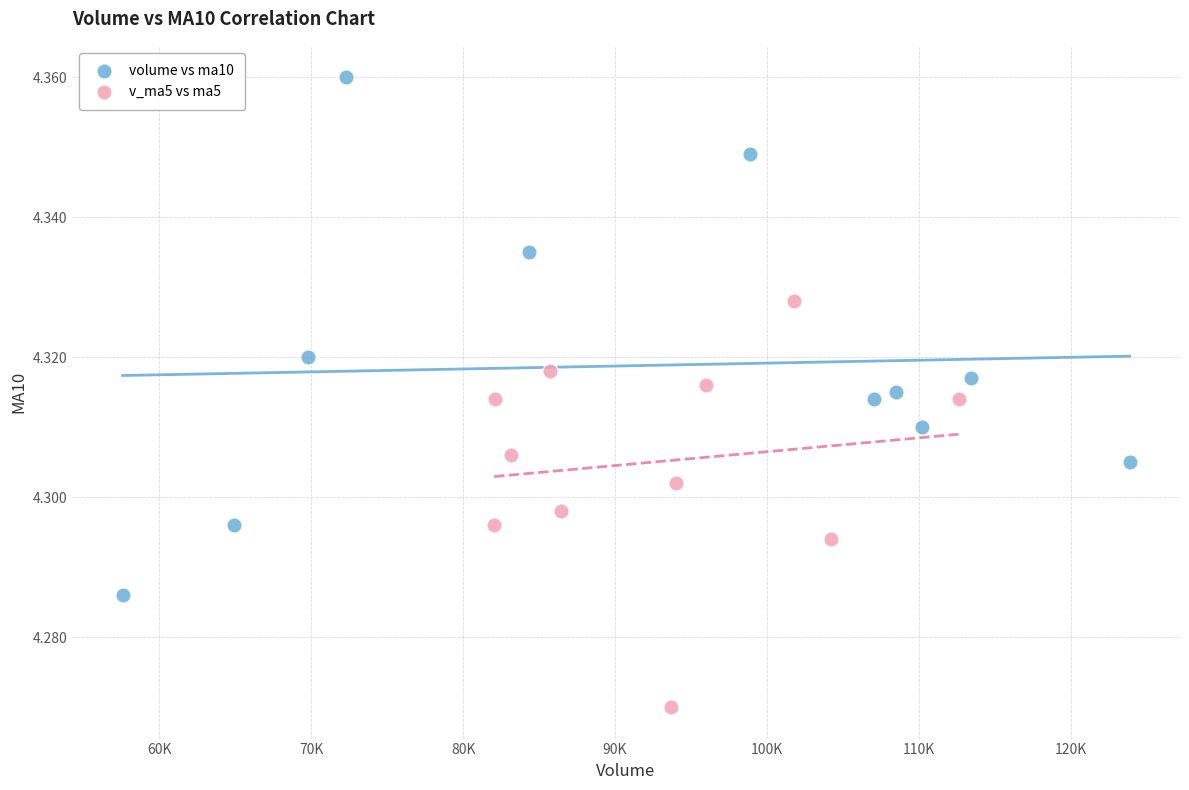

Which series contains the lowest Y value?

v_ma5 vs ma5